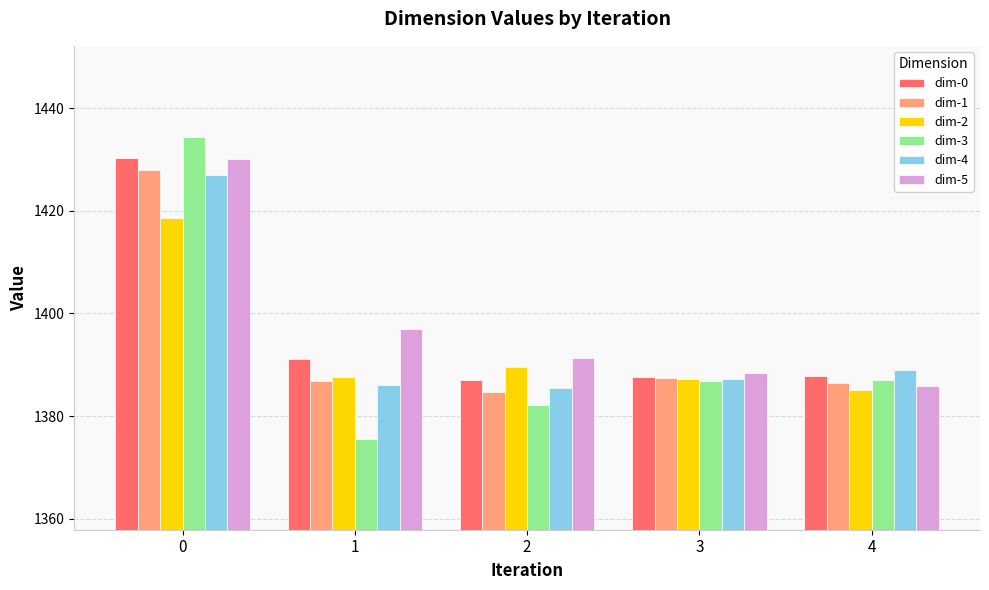

What is the value of the dim-0 bar at the 4th from the left?

1387.6